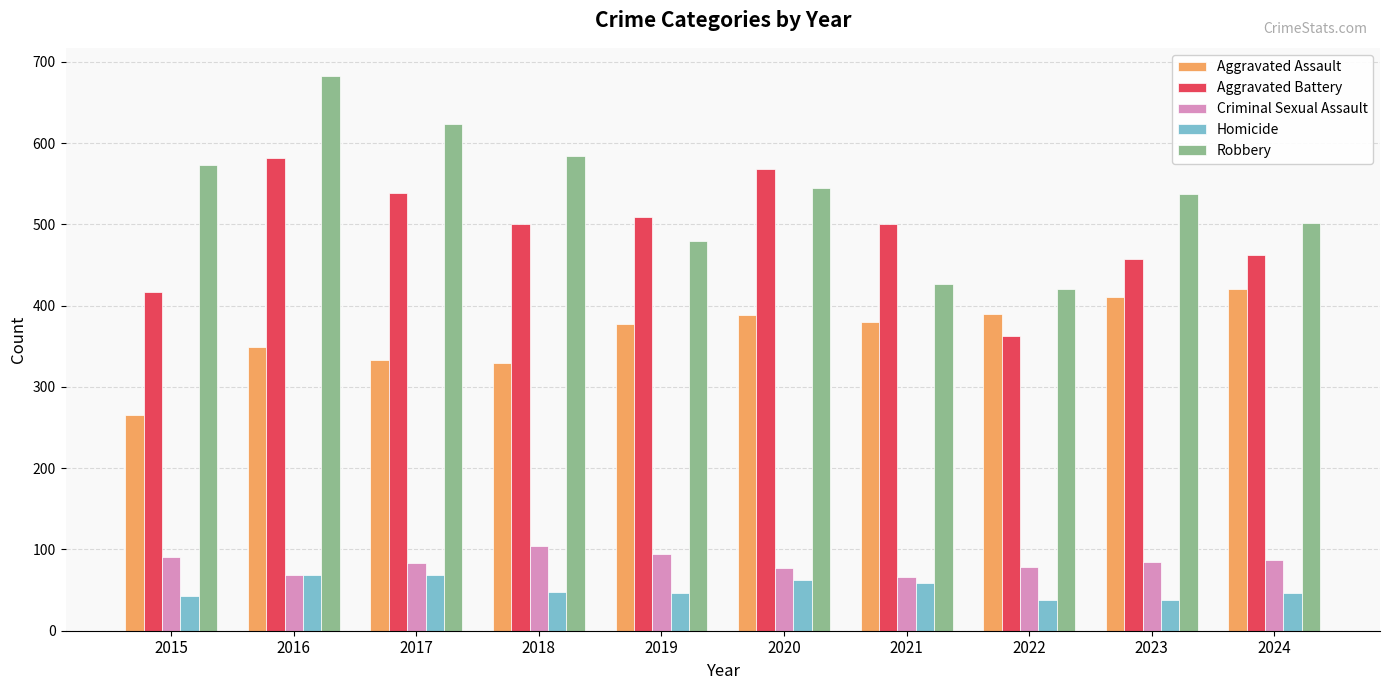

What are all the series names shown in the legend?

Aggravated Assault, Aggravated Battery, Criminal Sexual Assault, Homicide, Robbery